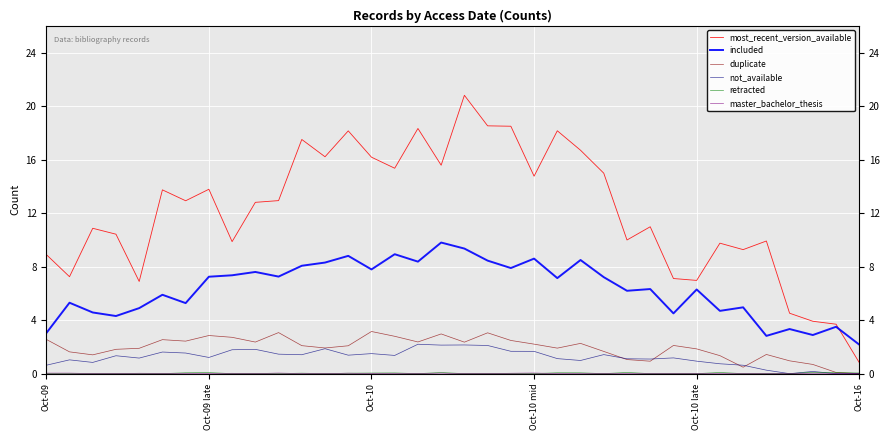

True or false: duplicate and most_recent_version_available intersect in this chart.

False